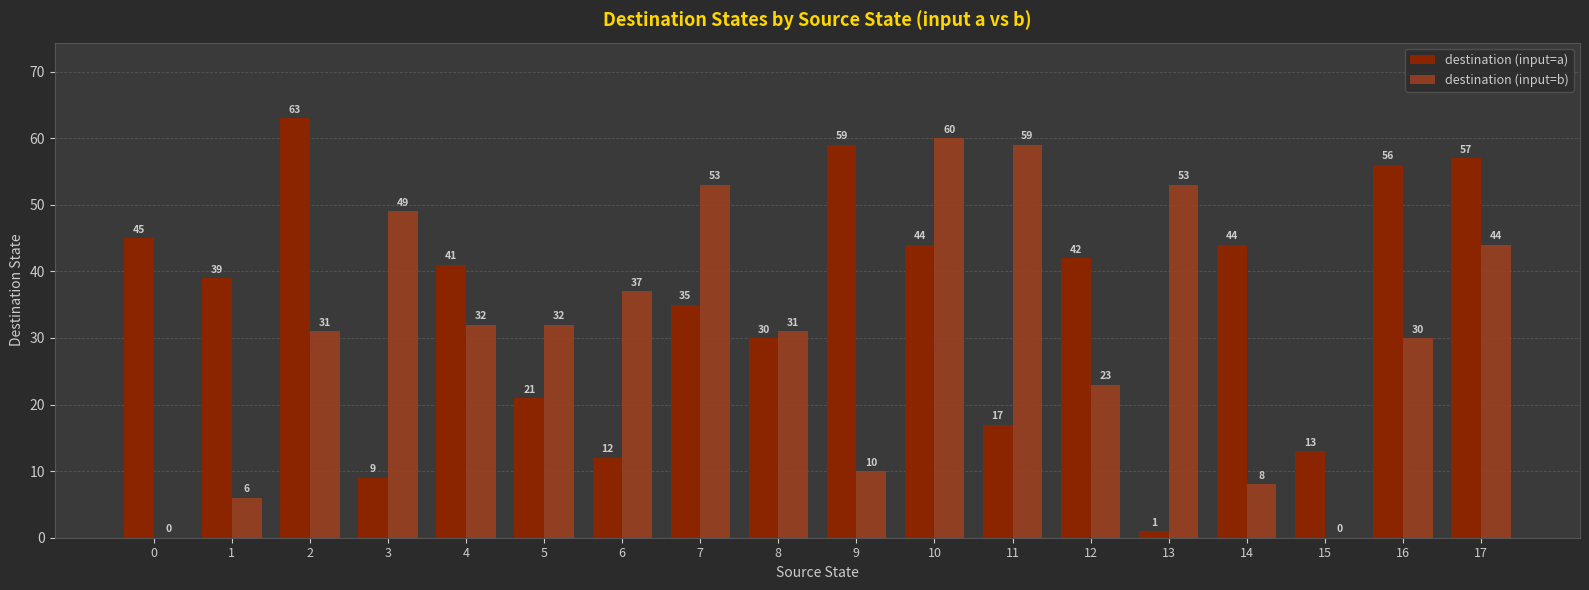

The value of destination (input=a) at 6 is 3. True or false?

False